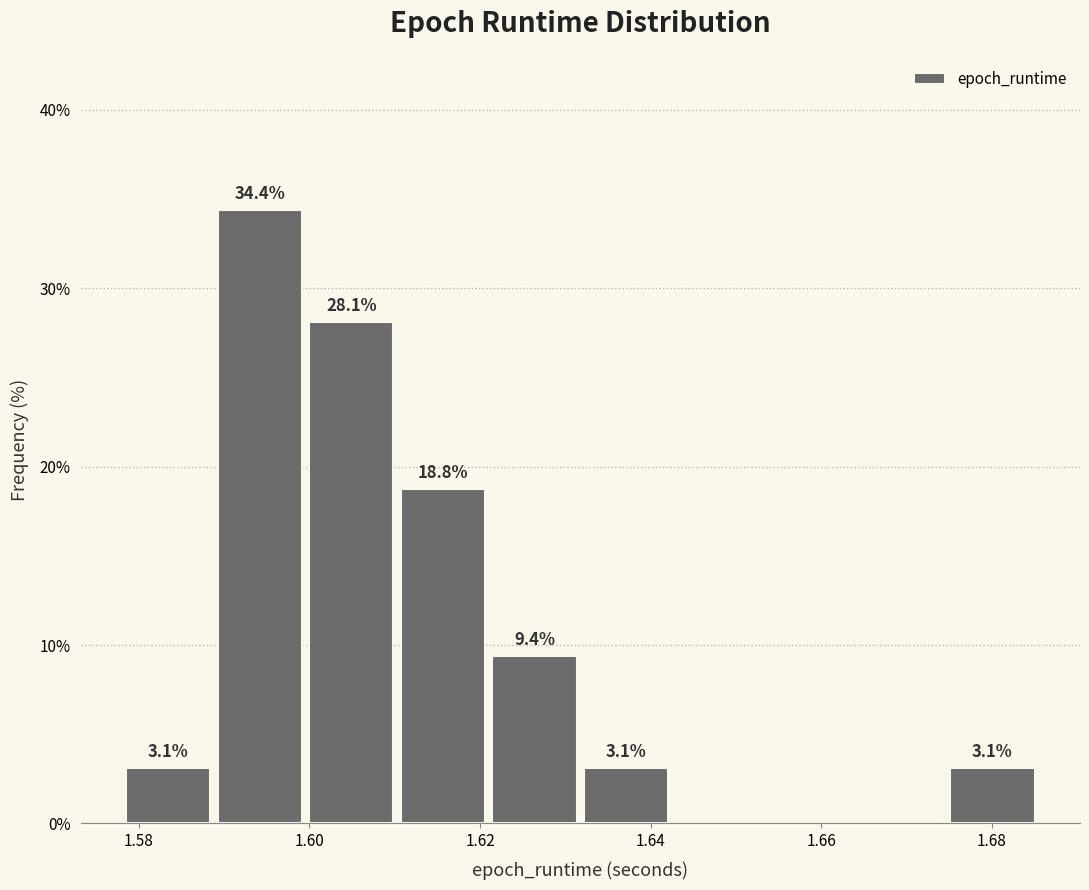

Which range on the x-axis has the tallest bar?

1.588 to 1.600